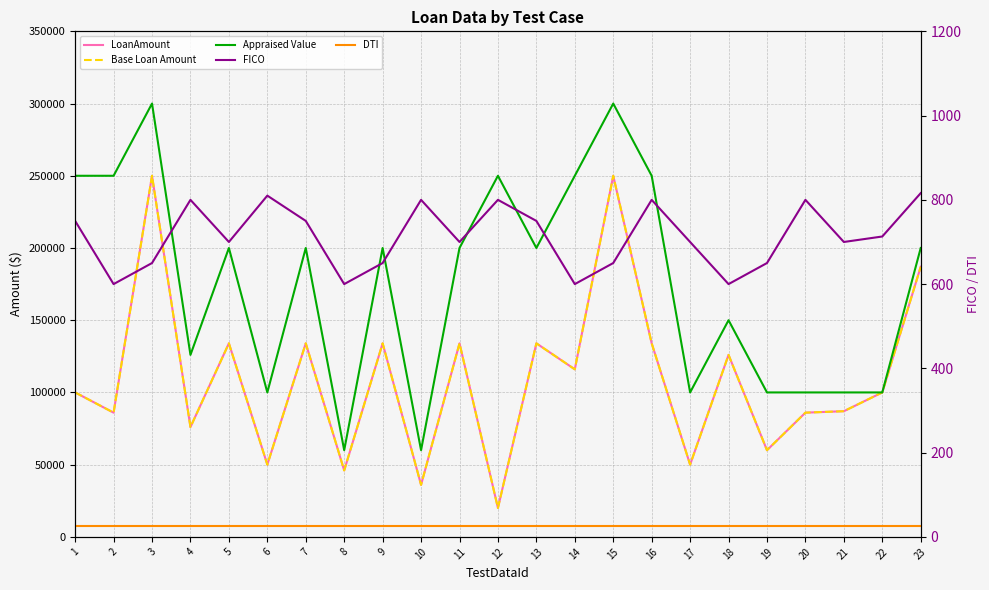

How many lines are shown in the chart?

5